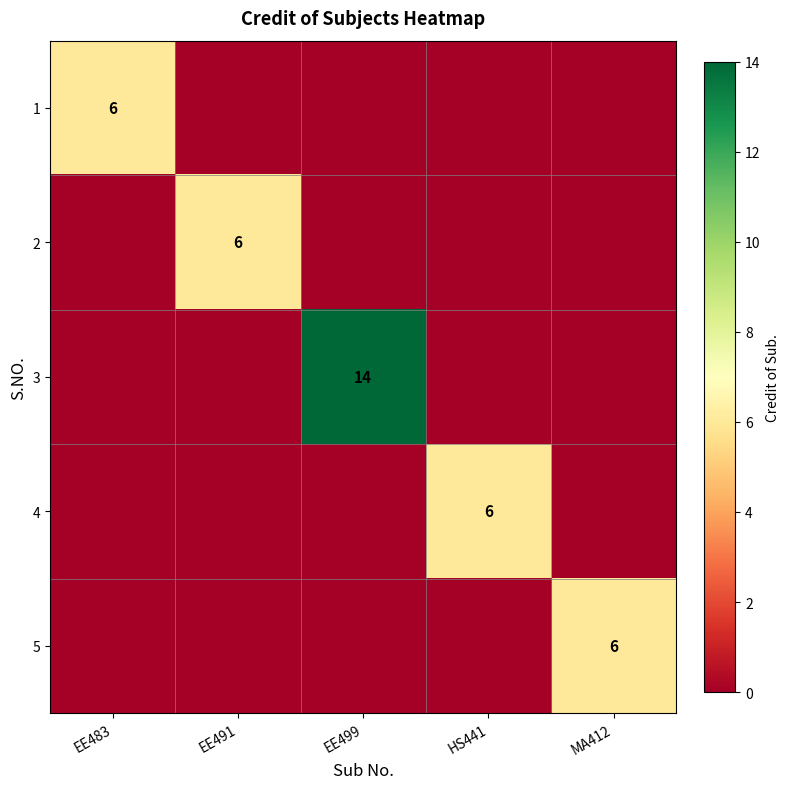

True or false: 1 has a value of 6 at EE483.

True